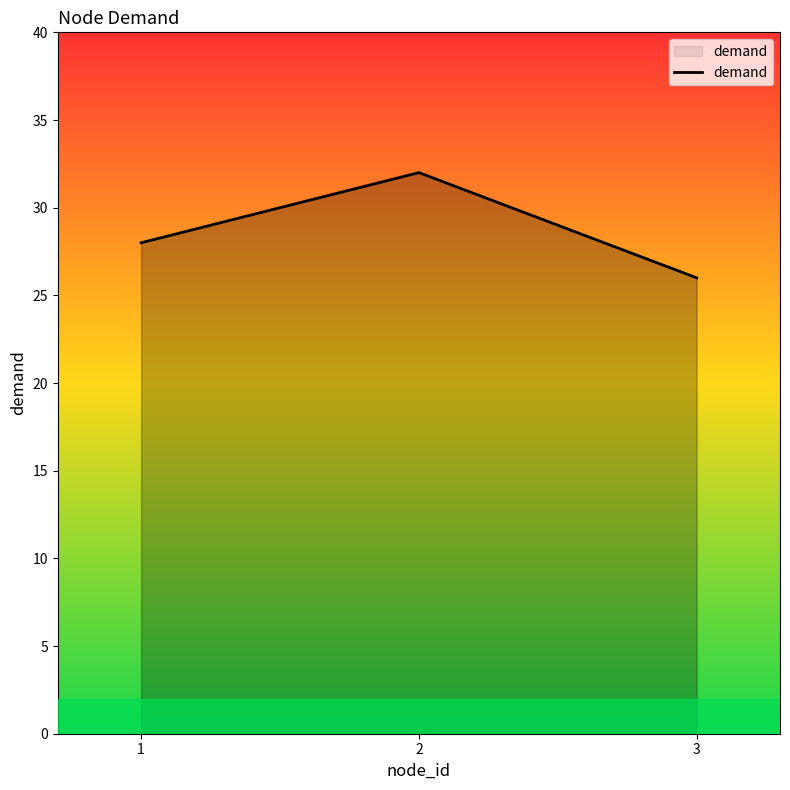

Rank the categories by value from highest to lowest.

2, 1, 3